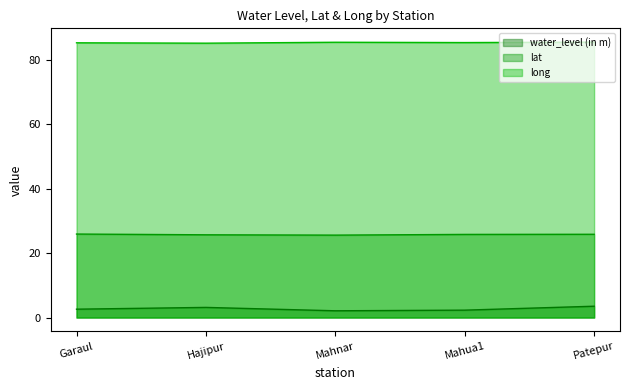

Rank the series by their average value, from lowest to highest.

water_level (in m), lat, long